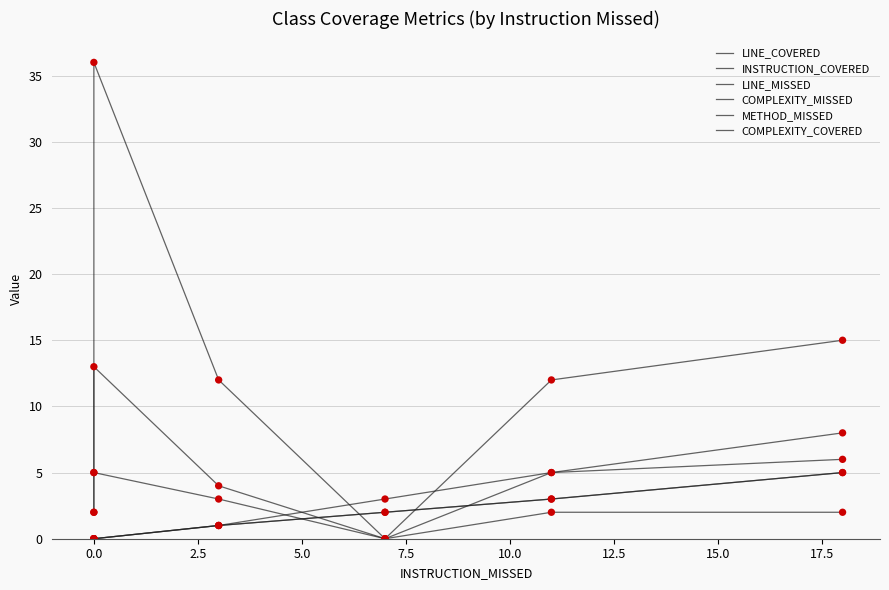

At how many categories does at least one series exceed 28?

1